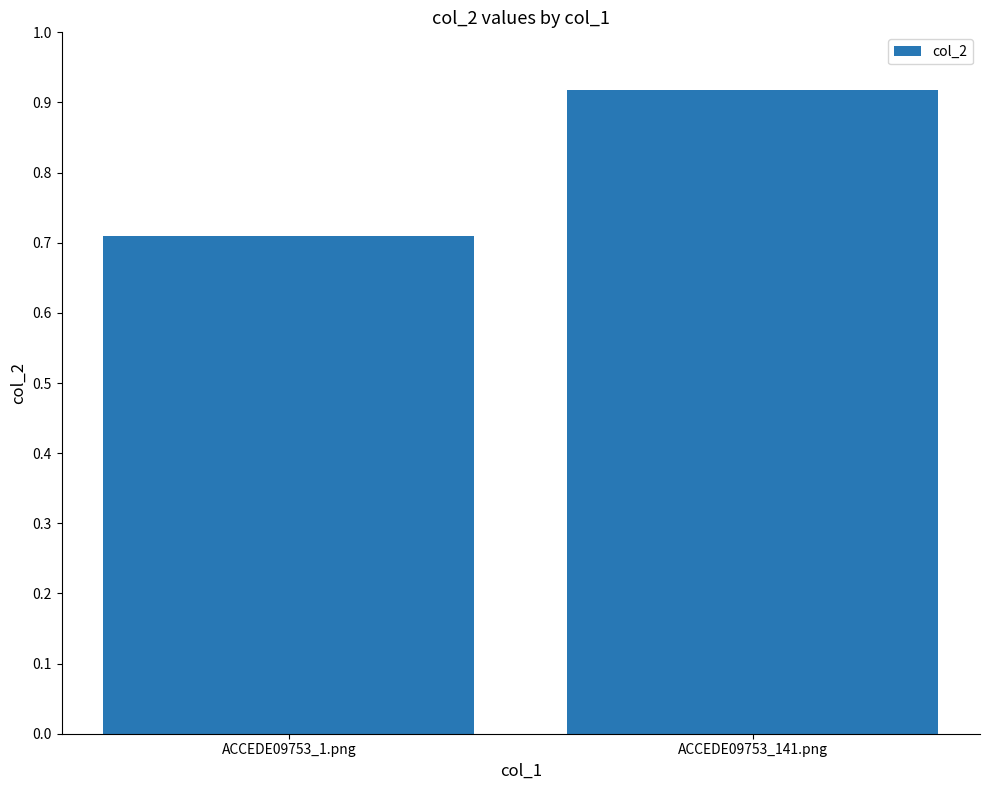

Count the number of data series in this chart.

1